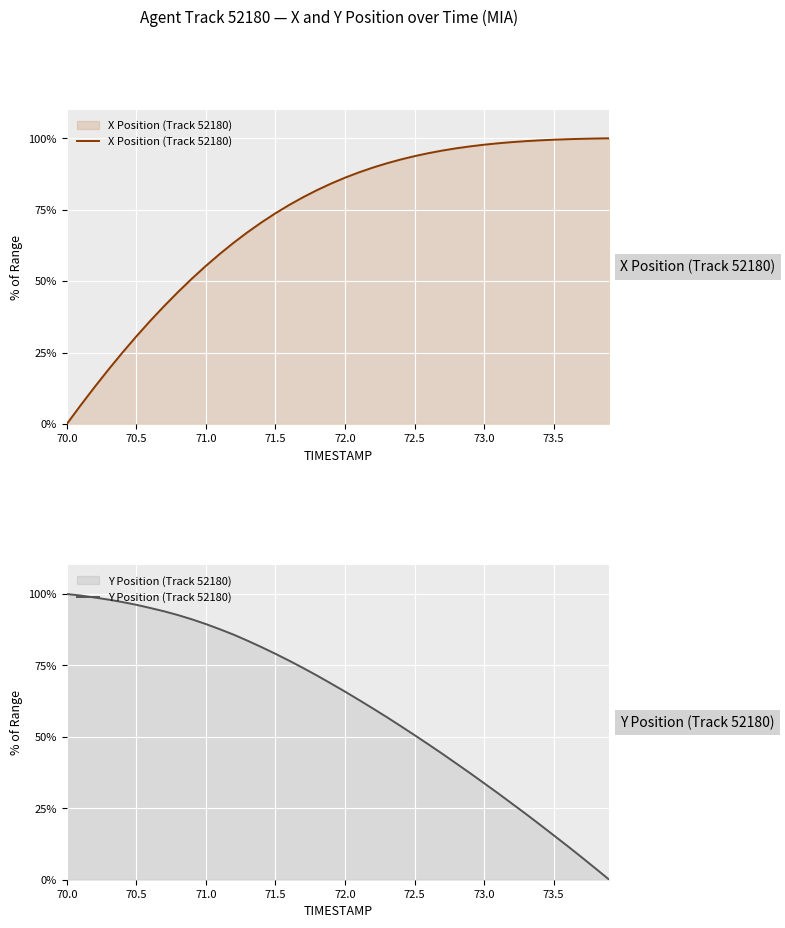

Which series has the widest spread of values?

X Position (Track 52180)